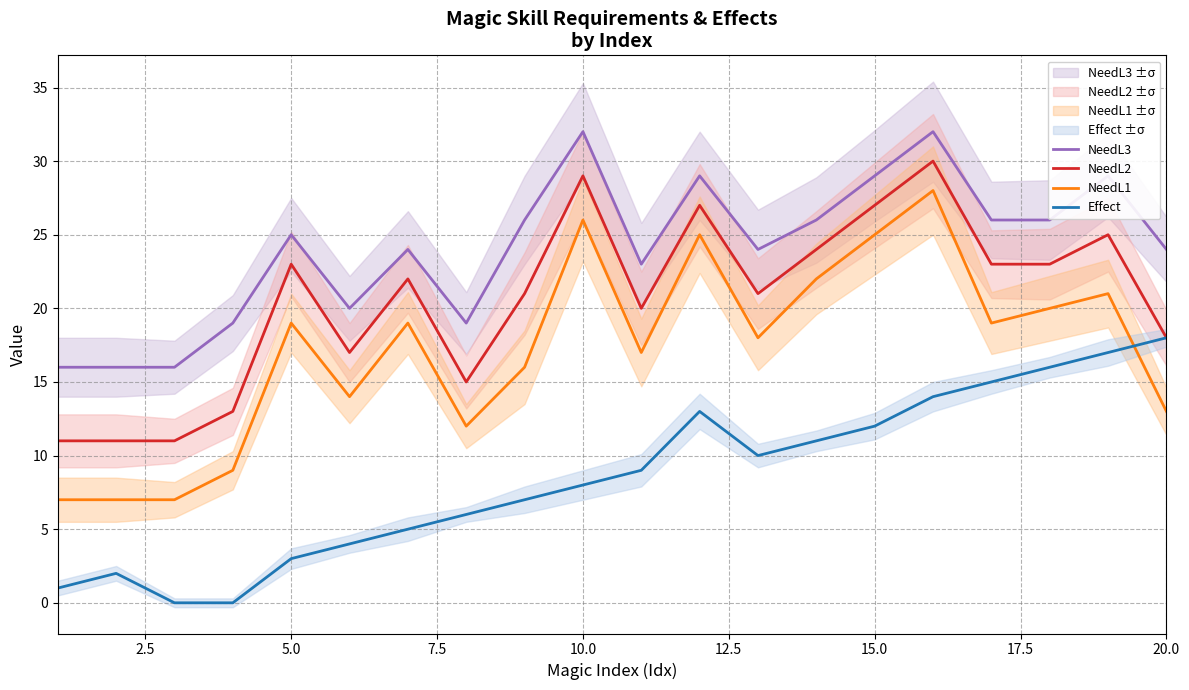

What is the maximum value for Effect?

18